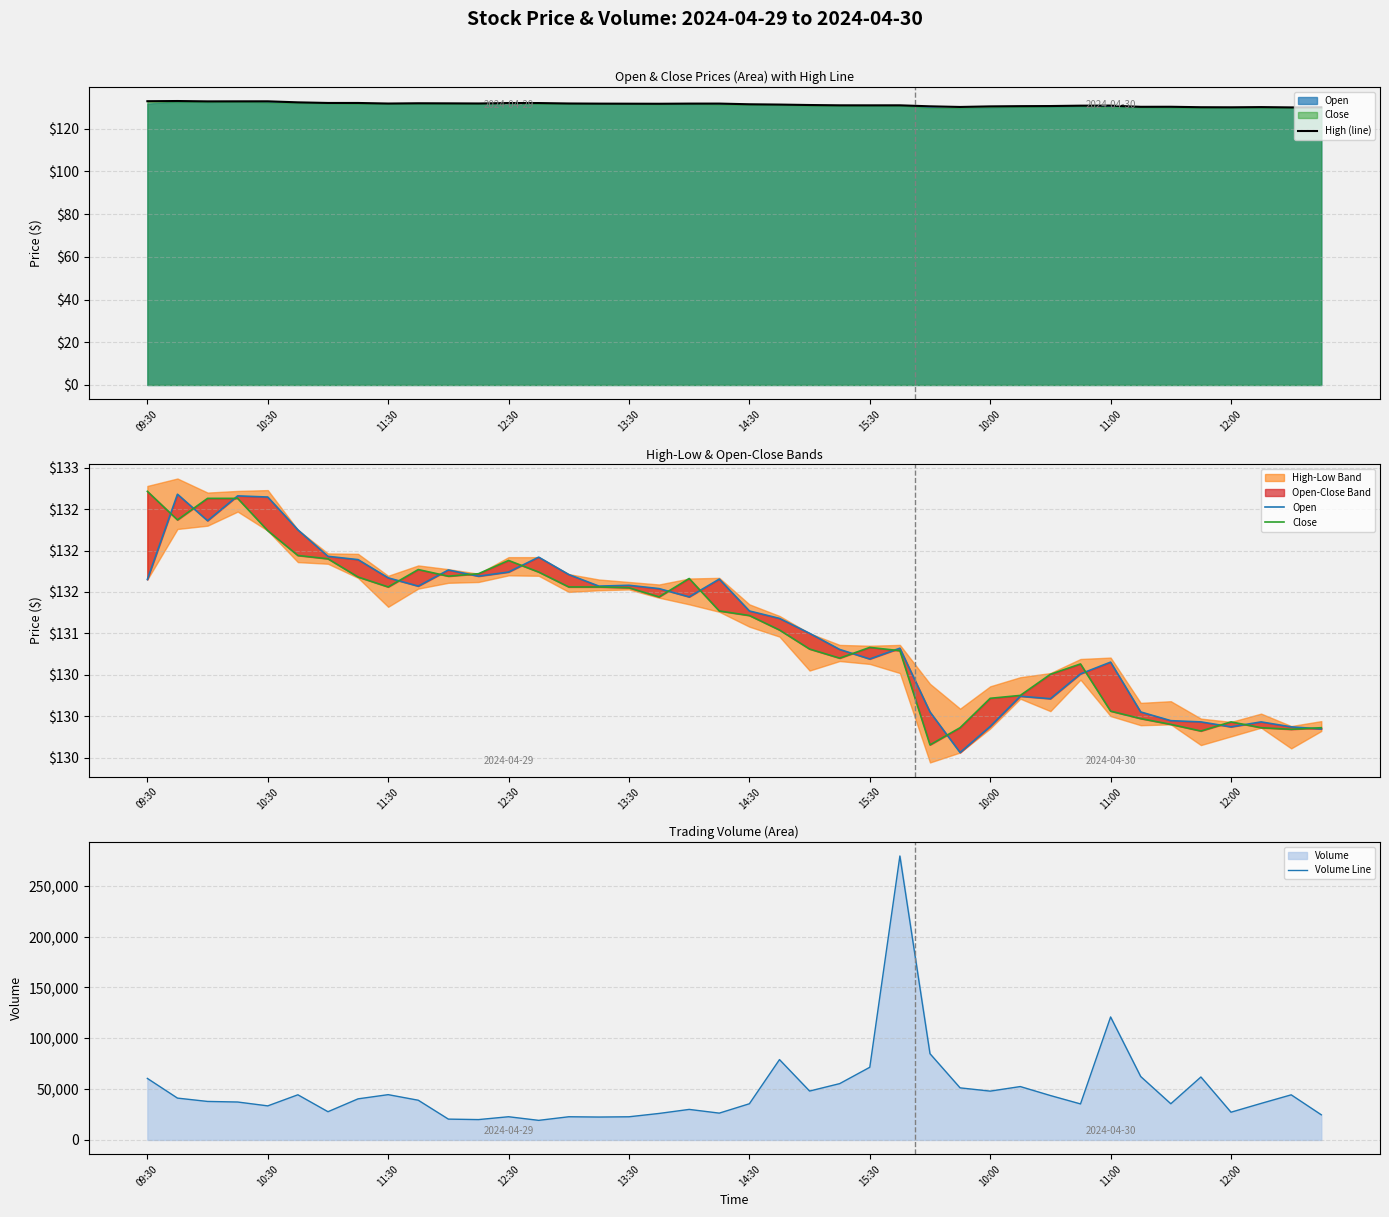

What is the minimum value for High (line)?

129.9